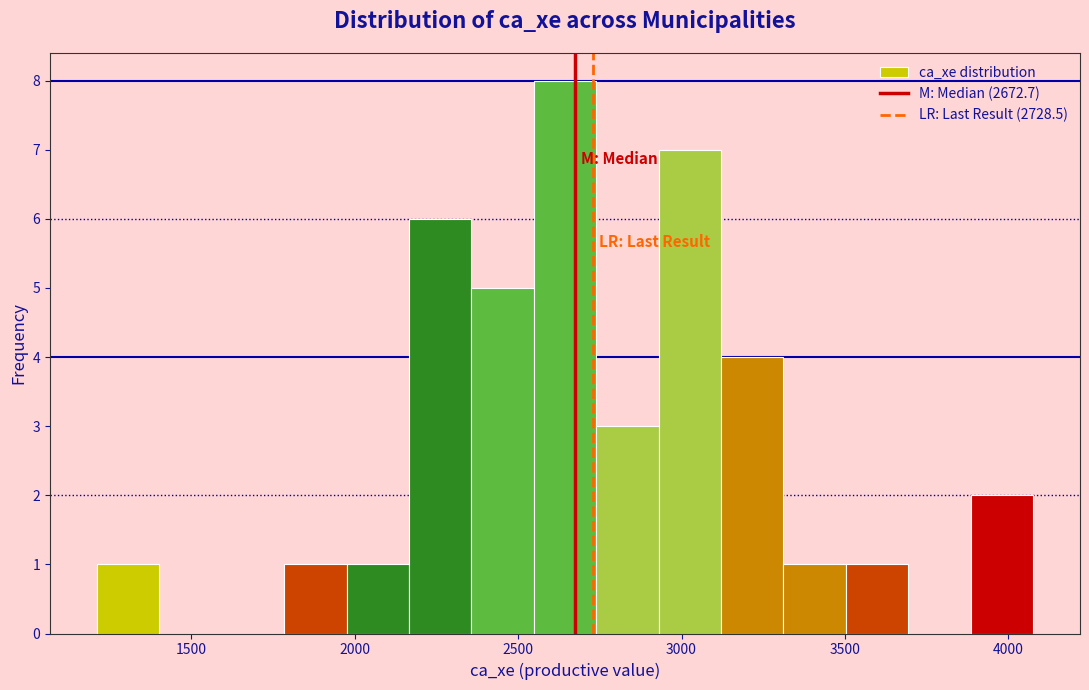

Around what value on the x-axis is the tallest bar? Give the approximate position of its centre, as read against the axis.

2650